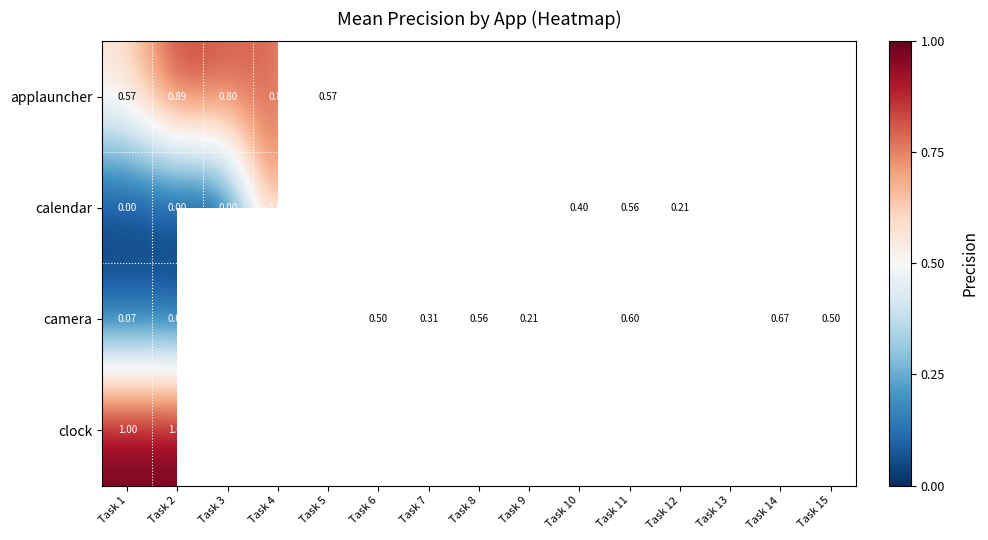

Which has a higher value, Task 8 or Task 1?

Task 1